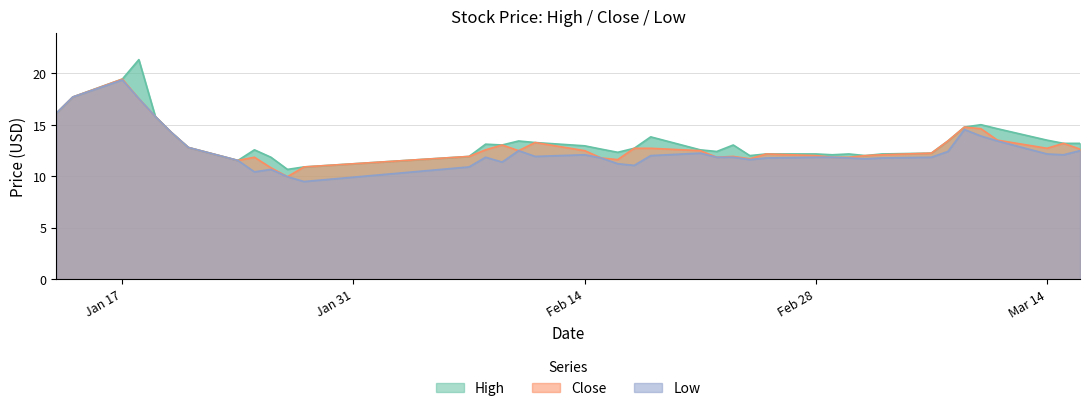

Rank the series by their maximum value, from lowest to highest.

low, close, high